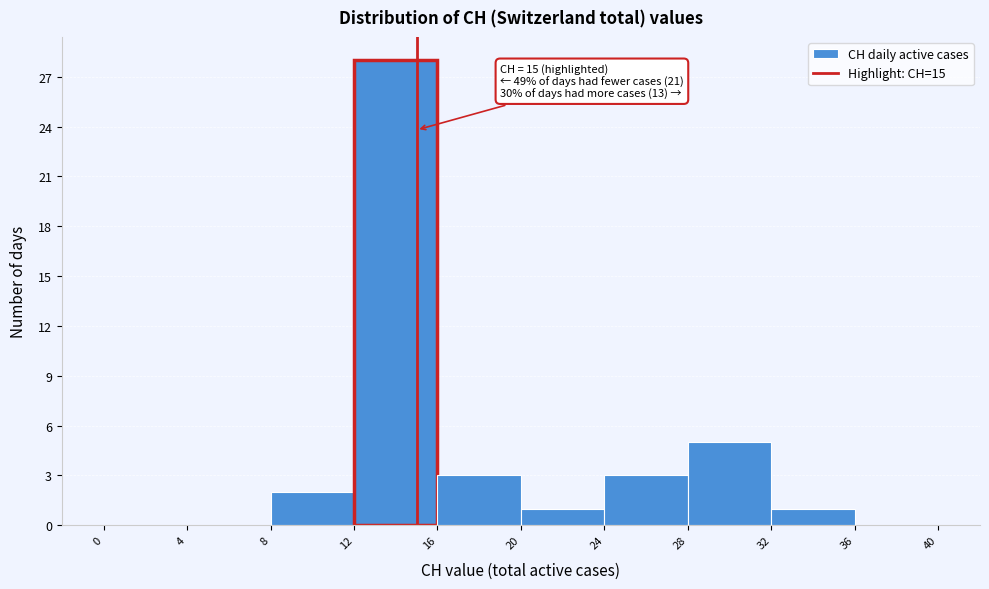

Over which range of the x-axis is the bar tallest?

12 to 16